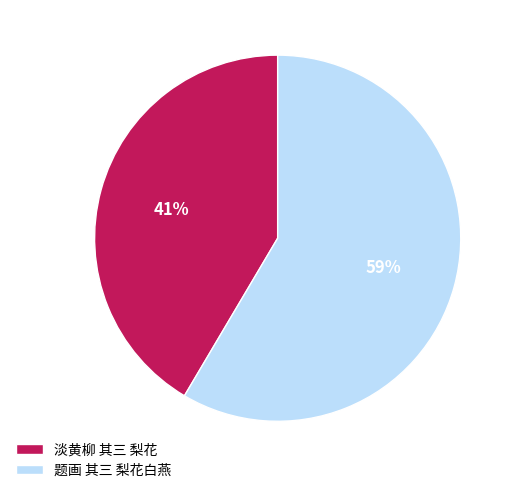

Which category has the biggest portion of the pie?

题画 其三 梨花白燕